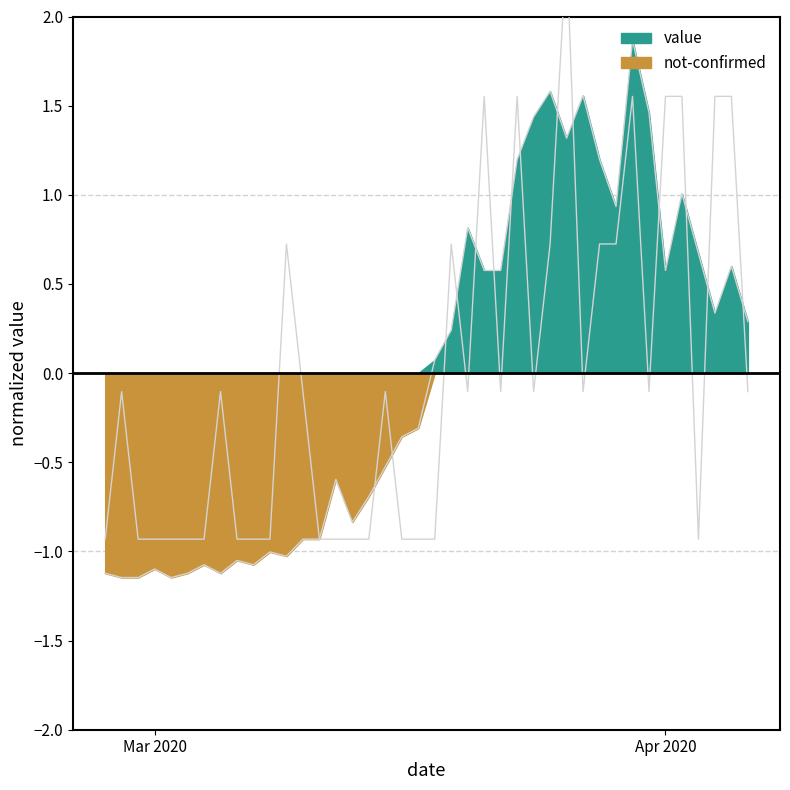

The value series shows -1.4 at 2020-03-04. True or false?

False